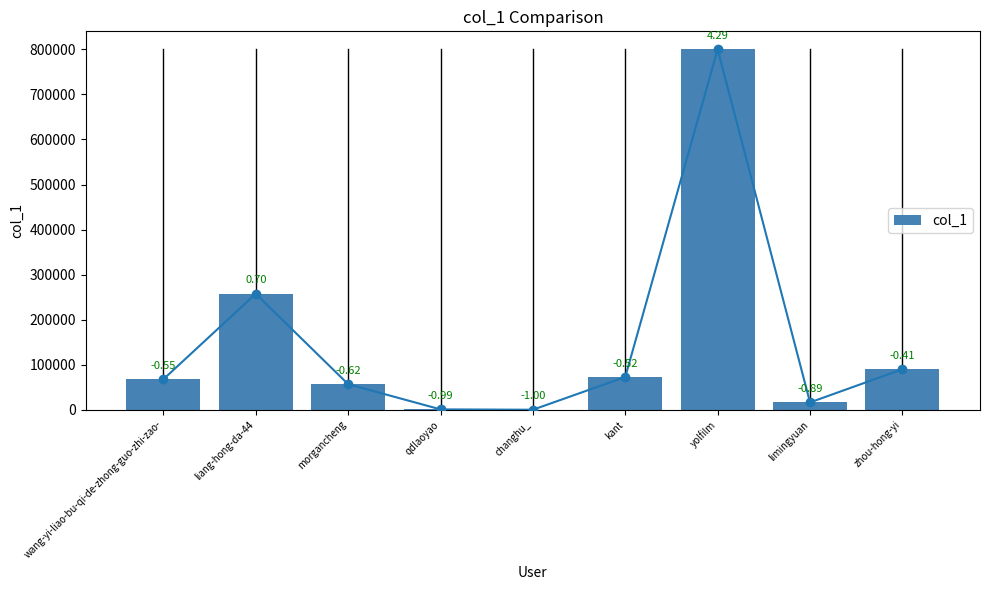

Reading left to right, list all the values displayed in this chart.

wang-yi-liao-bu-qi-de-zhong-guo-zhi-zao-=67619	liang-hong-da-44=257405	morgancheng=56758	qdlaoyao=796	changhu_=16	kant=72718	yolfilm=800090	limingyuan=16297	zhou-hong-yi=89860